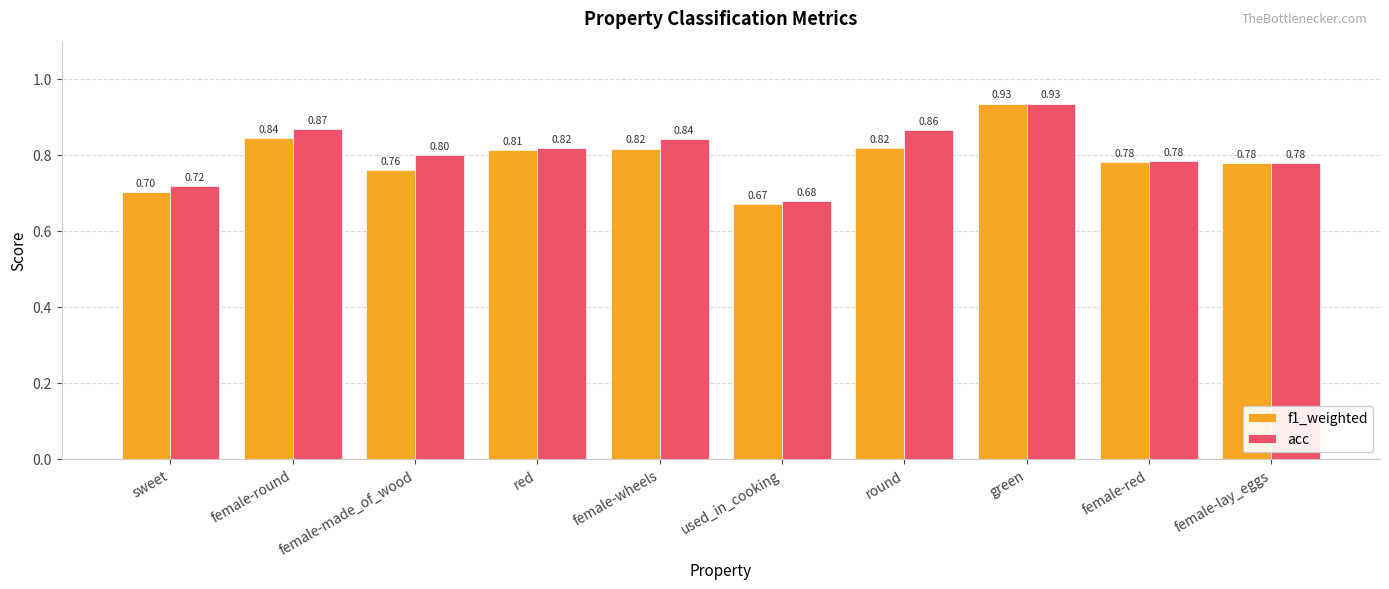

What position from the left is used_in_cooking?

6